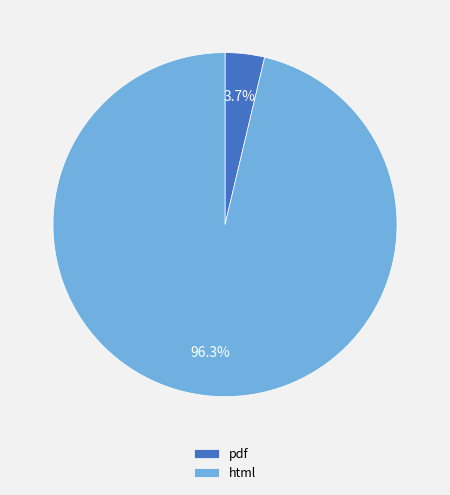

To the nearest percent, what is the difference between the largest and smallest slice percentages?

93%